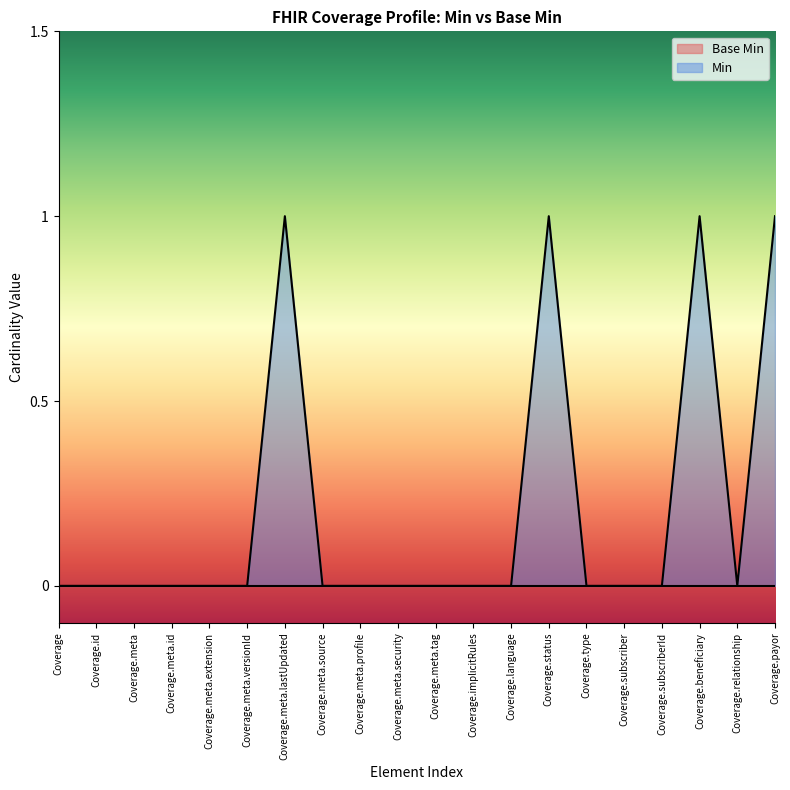

List the labels in order of value, smallest first.

Coverage, Coverage.id, Coverage.meta, Coverage.meta.id, Coverage.meta.extension, Coverage.meta.versionId, Coverage.meta.source, Coverage.meta.profile, Coverage.meta.security, Coverage.meta.tag, Coverage.implicitRules, Coverage.language, Coverage.type, Coverage.subscriber, Coverage.subscriberId, Coverage.relationship, Coverage.meta.lastUpdated, Coverage.status, Coverage.beneficiary, Coverage.payor